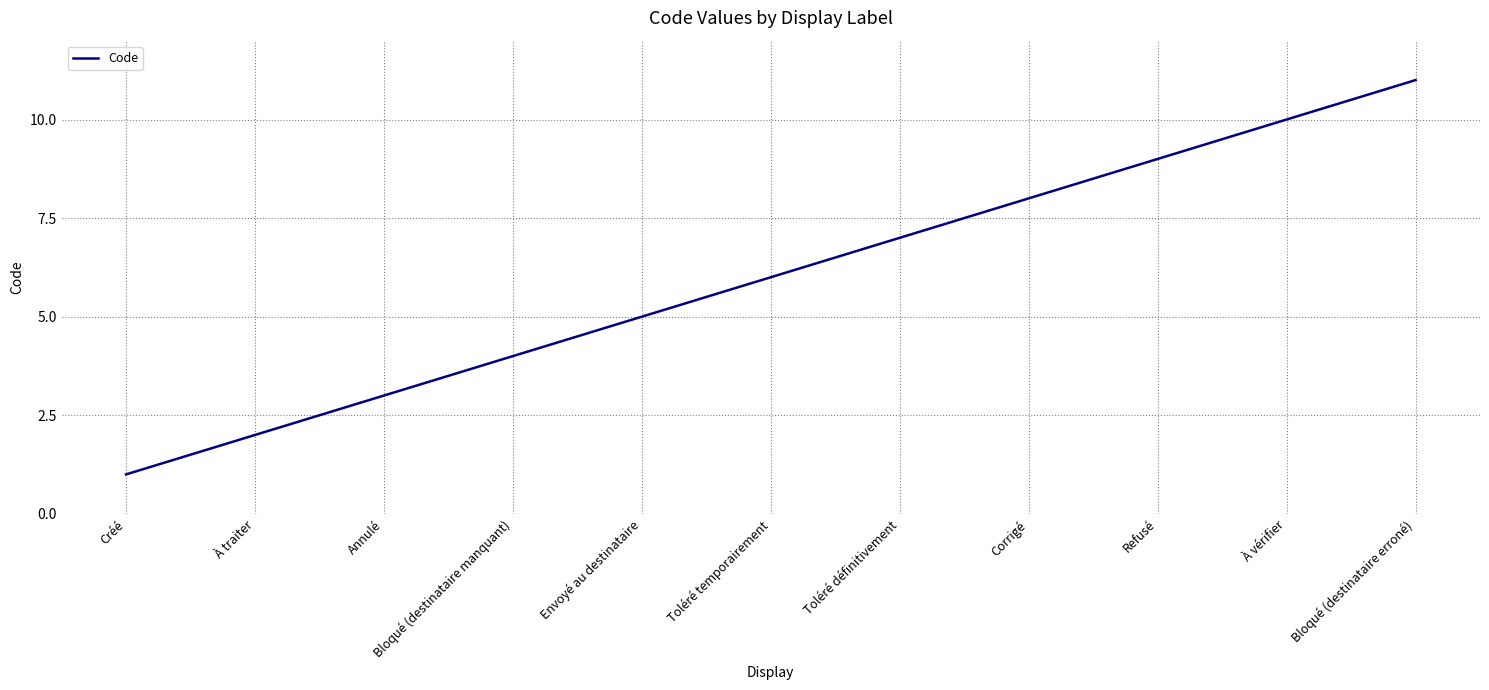

List the labels in order of value, smallest first.

Créé, À traiter, Annulé, Bloqué (destinataire manquant), Envoyé au destinataire, Toléré temporairement, Toléré définitivement, Corrigé, Refusé, À vérifier, Bloqué (destinataire erroné)